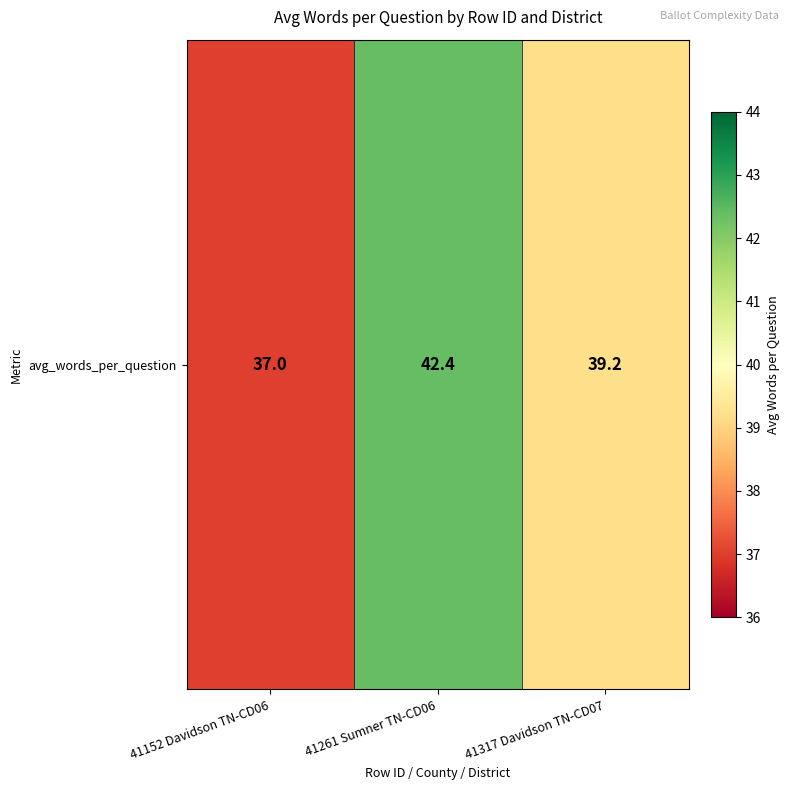

Read the value at 41317 Davidson TN-CD07.

39.2